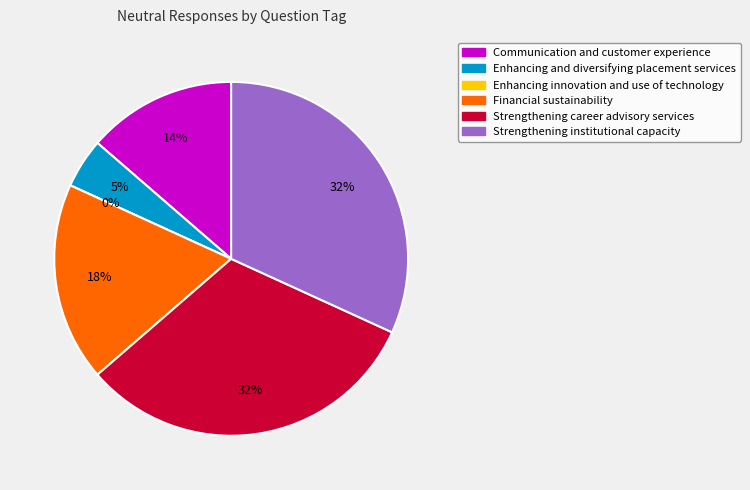

How many slices are in this pie chart?

6